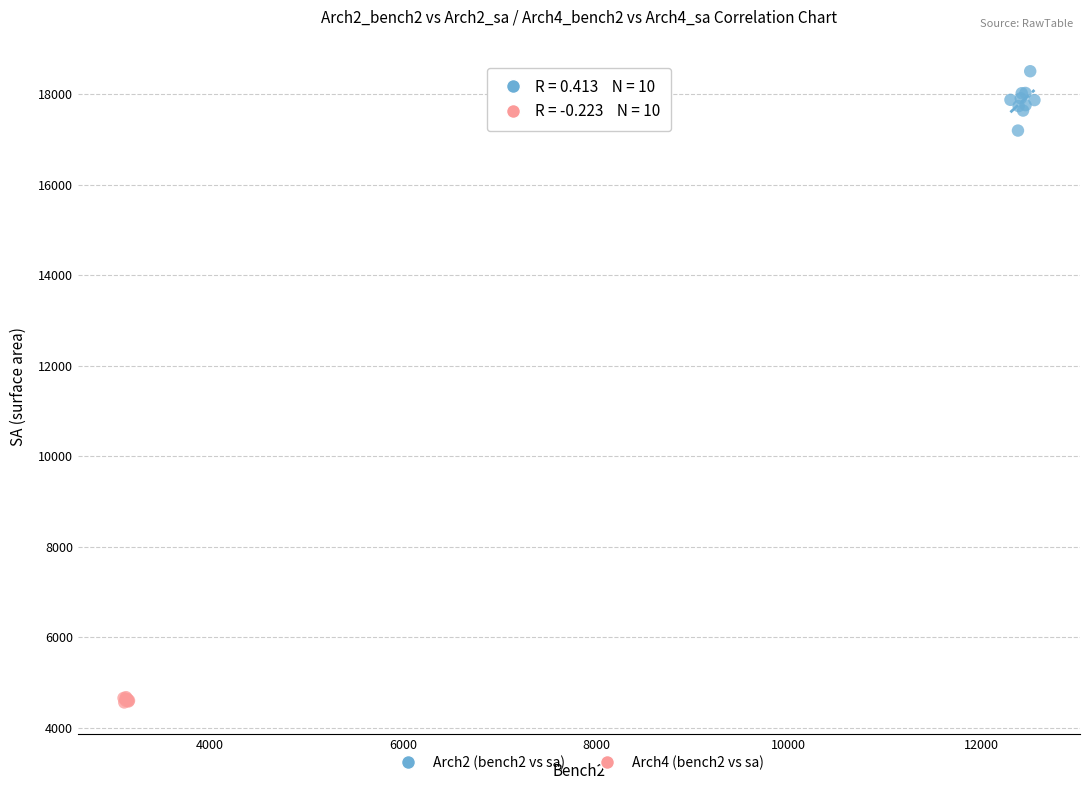

Which series contains the highest Y value?

Arch2 (bench2 vs sa)